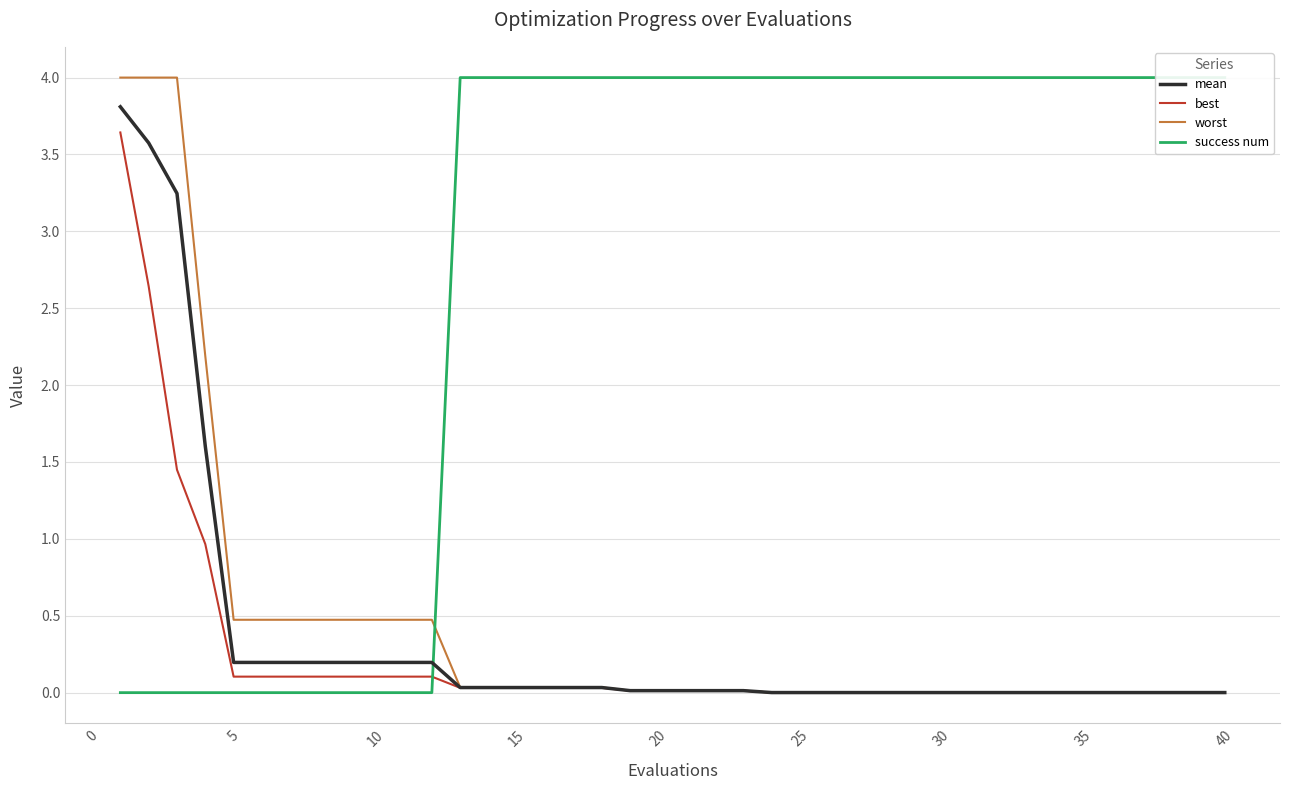

True or false: mean has a value of 0.0 at 25.

True